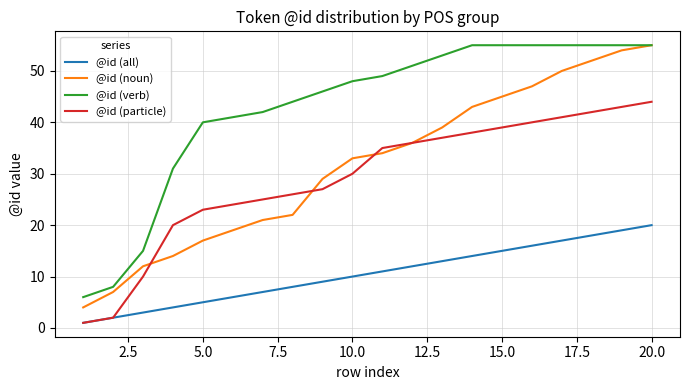

What is the maximum value for @id (particle)?

44